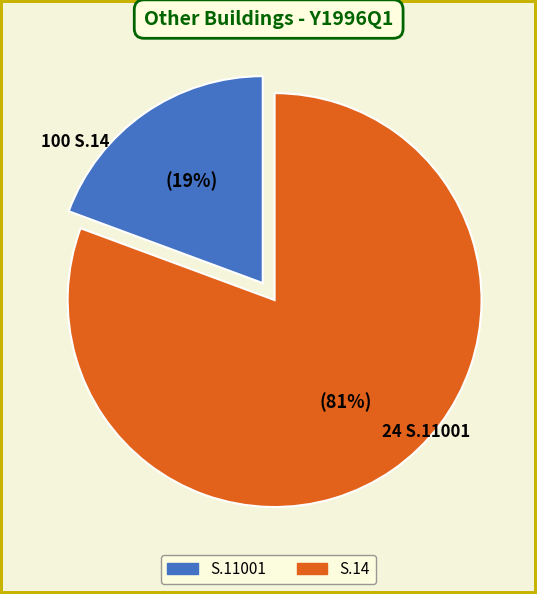

Do S.11001 and S.14 together represent more than half of the pie?

Yes